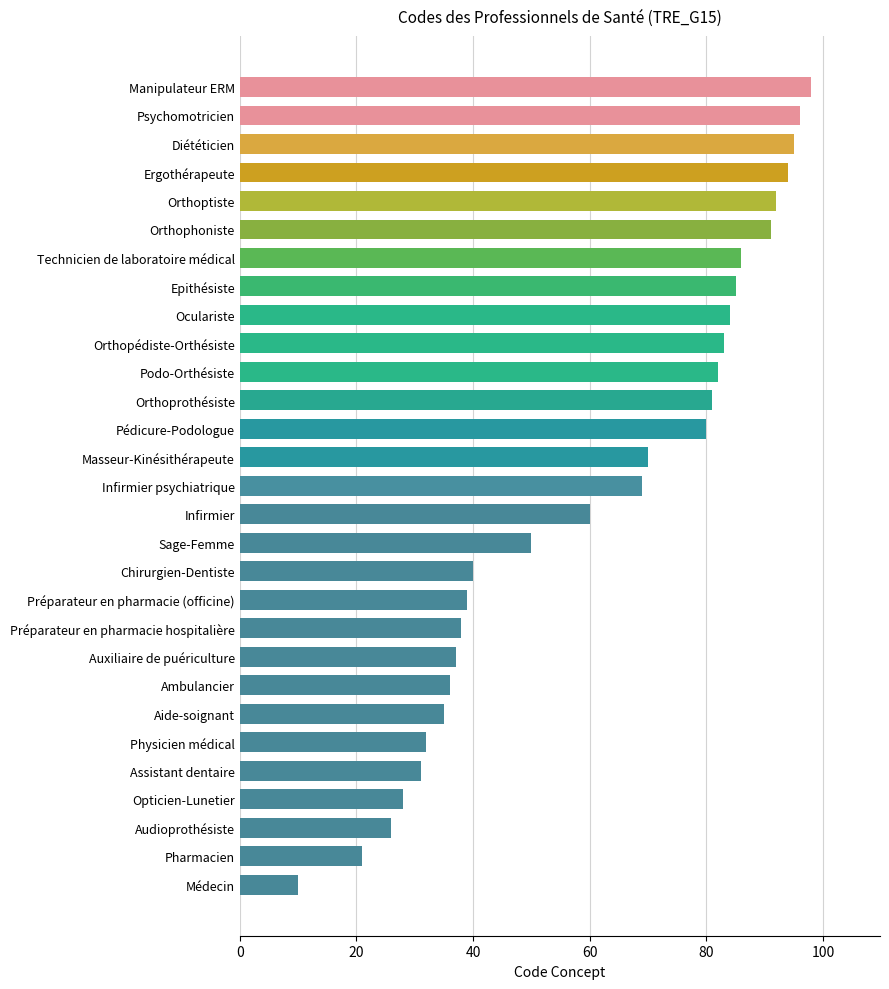

List the labels in order of value, smallest first.

Médecin, Pharmacien, Audioprothésiste, Opticien-Lunetier, Assistant dentaire, Physicien médical, Aide-soignant, Ambulancier, Auxiliaire de puériculture, Préparateur en pharmacie hospitalière, Préparateur en pharmacie (officine), Chirurgien-Dentiste, Sage-Femme, Infirmier, Infirmier psychiatrique, Masseur-Kinésithérapeute, Pédicure-Podologue, Orthoprothésiste, Podo-Orthésiste, Orthopédiste-Orthésiste, Oculariste, Epithésiste, Technicien de laboratoire médical, Orthophoniste, Orthoptiste, Ergothérapeute, Diététicien, Psychomotricien, Manipulateur ERM